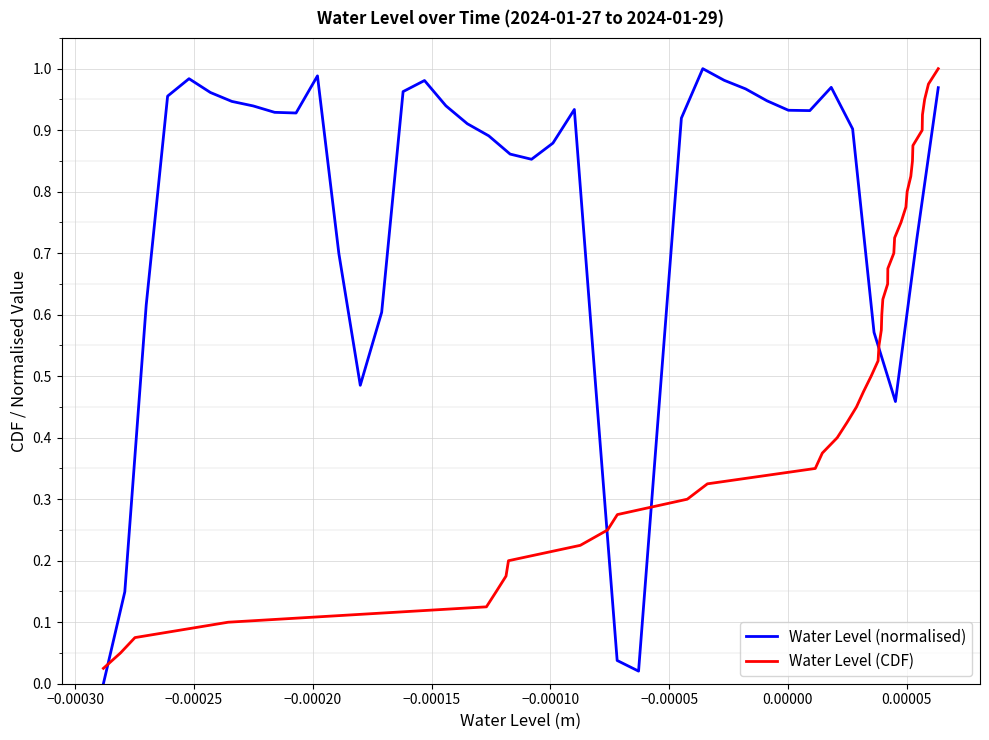

True or false: Water Level (normalised) and Water Level (CDF) intersect in this chart.

True